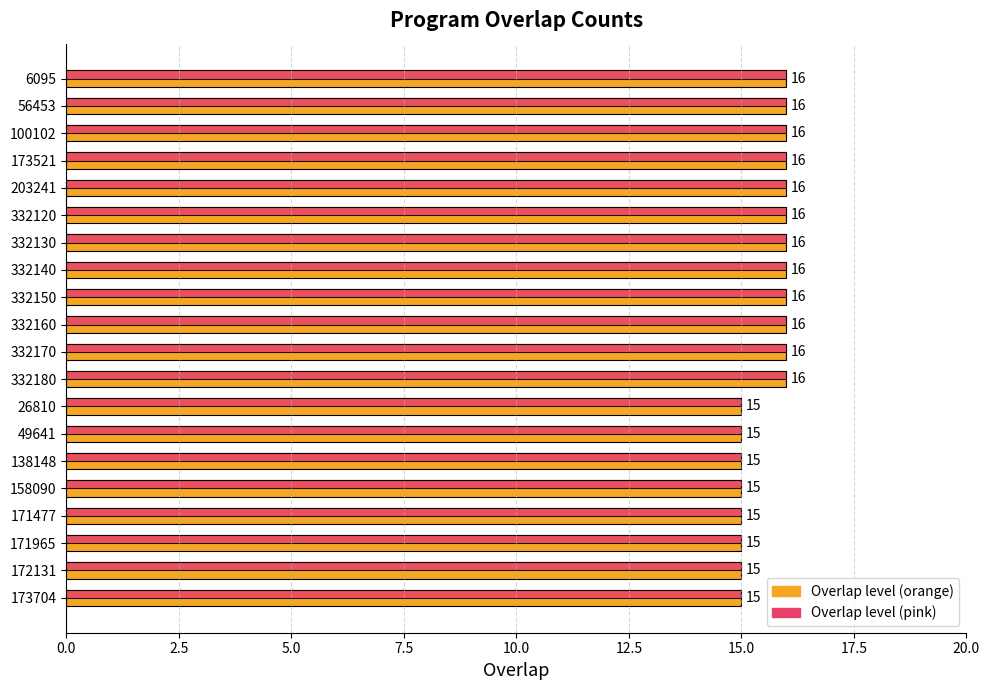

What is the maximum value shown in the chart?

16